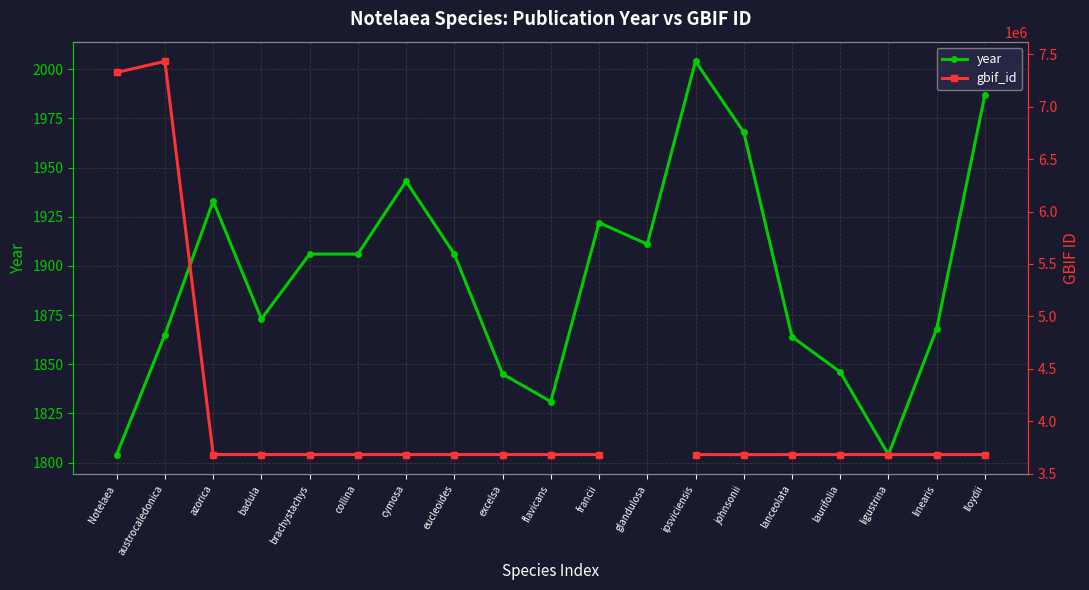

True or false: year has a value of 631.3 at laurifolia.

False